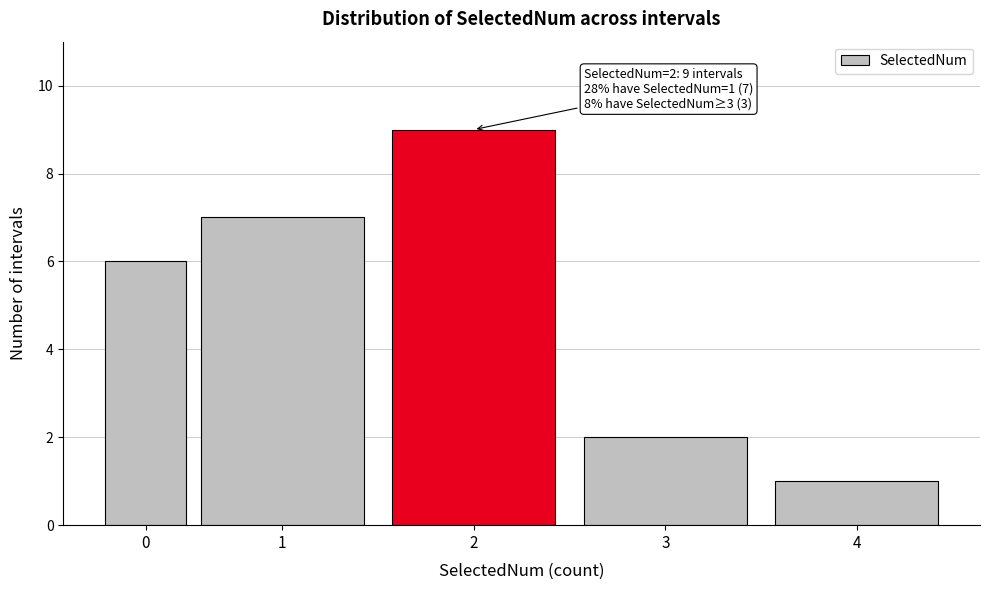

Reading right to left, what are all the values shown in this chart?

4=1	3=2	2=9	1=7	0=6